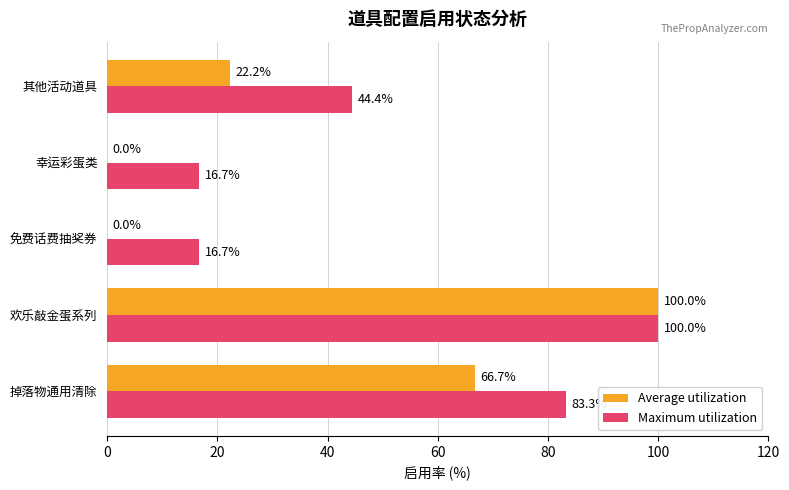

Which series has the largest total across all categories?

Maximum utilization